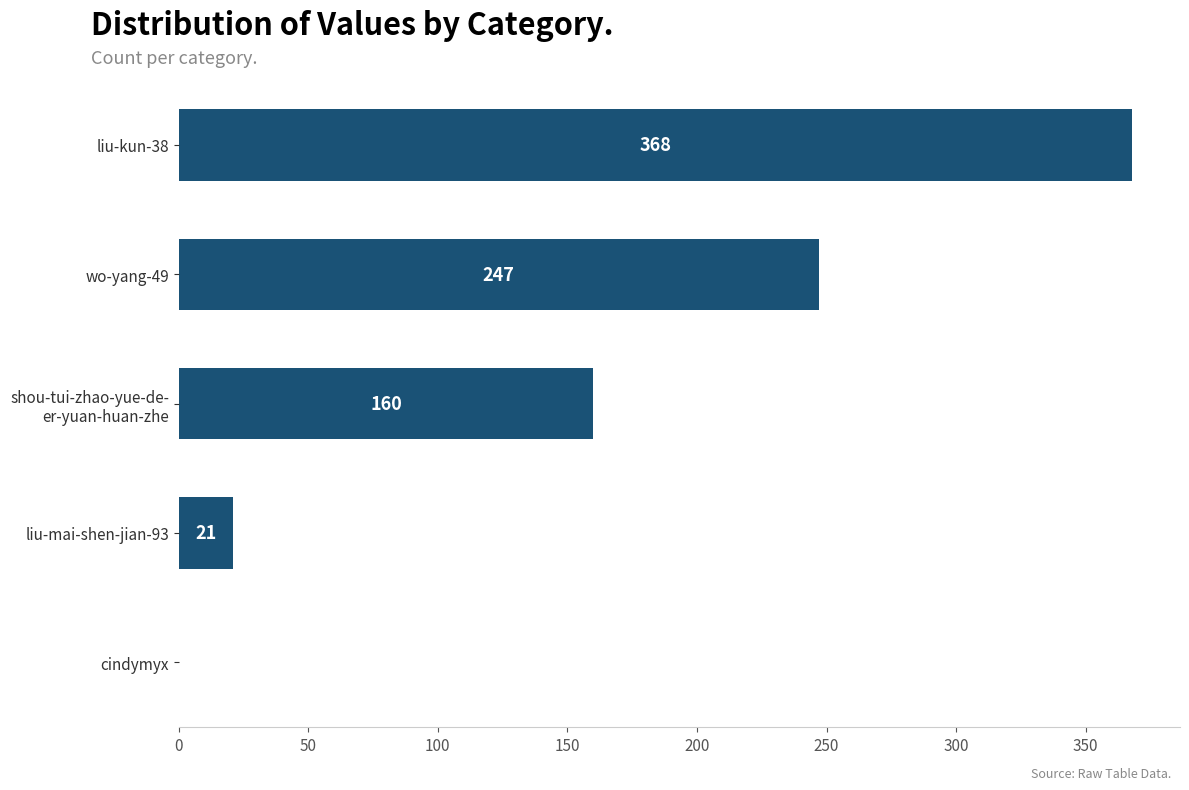

The value at liu-kun-38 is 368. True or false?

True